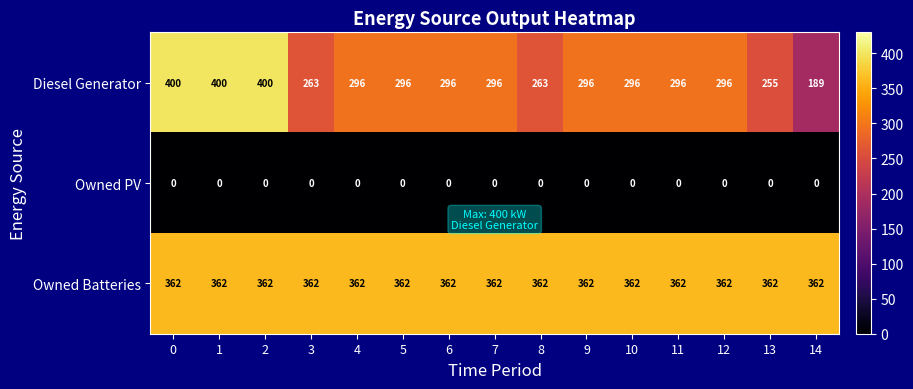

Read the Owned Batteries value at 14.

362